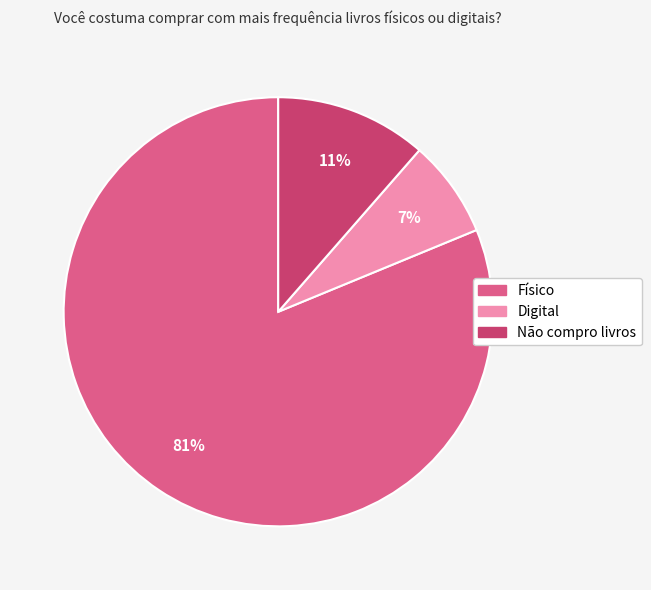

How many segments does this pie chart have?

3